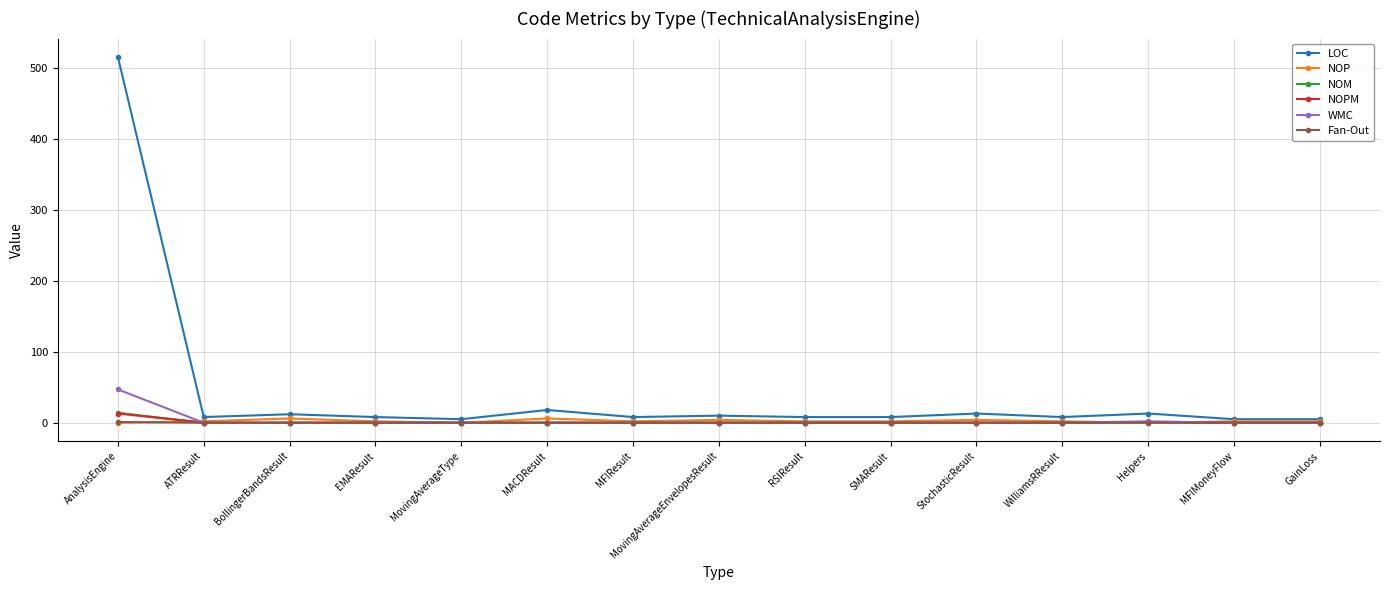

Between AnalysisEngine and ATRResult, which series saw the biggest shift?

LOC